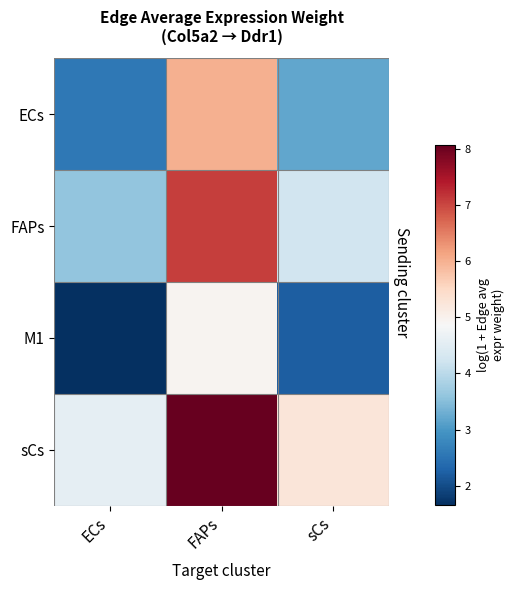

What is the maximum value shown in the chart?

8.1